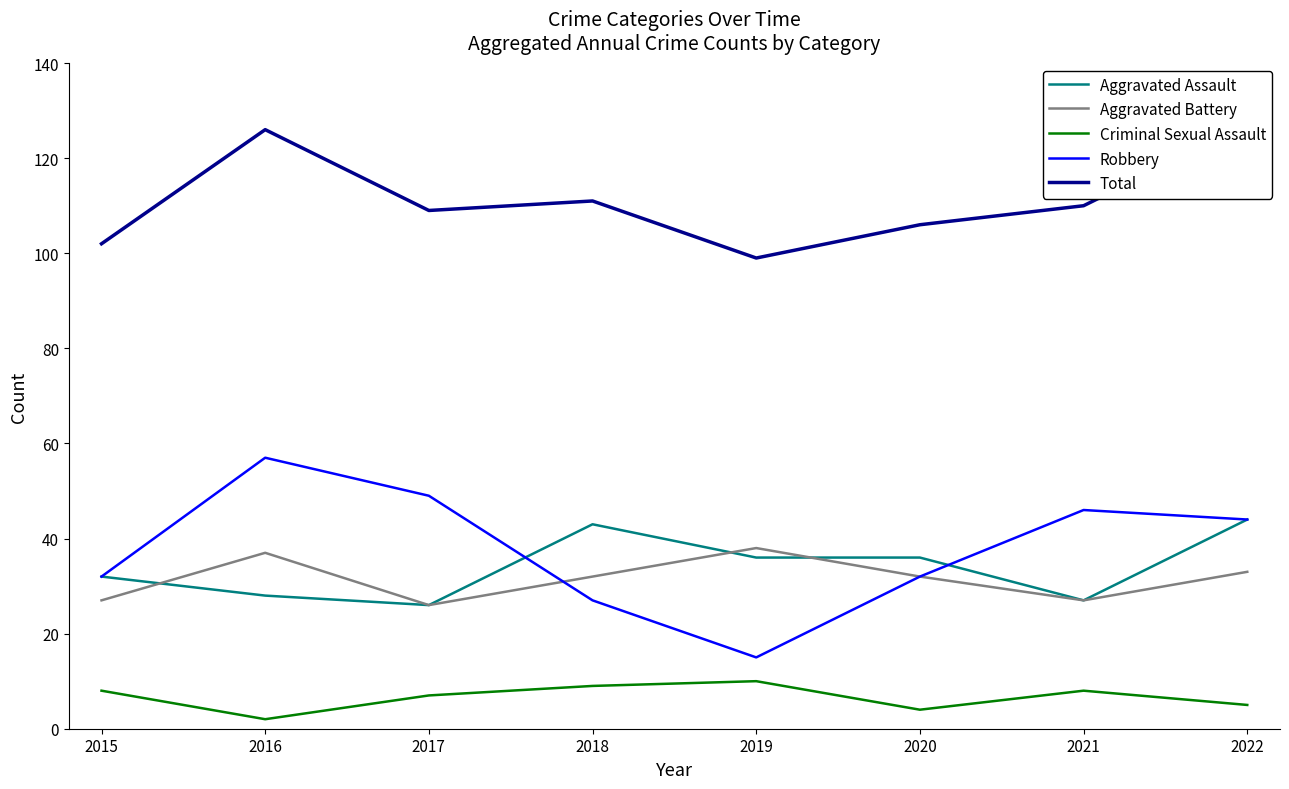

Does the chart display data point markers on the line(s)?

No